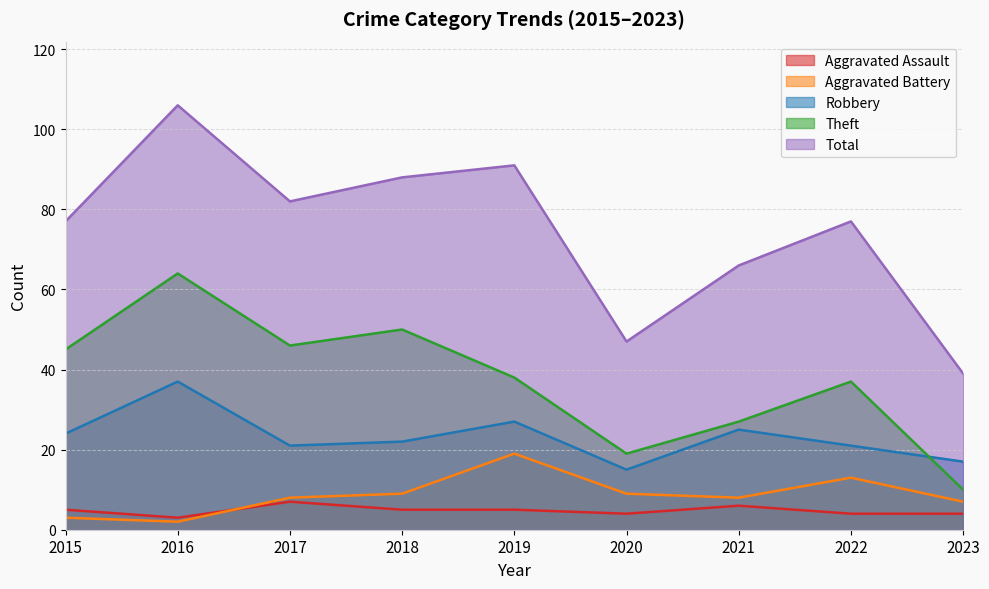

Which series has the largest total across all categories?

Total